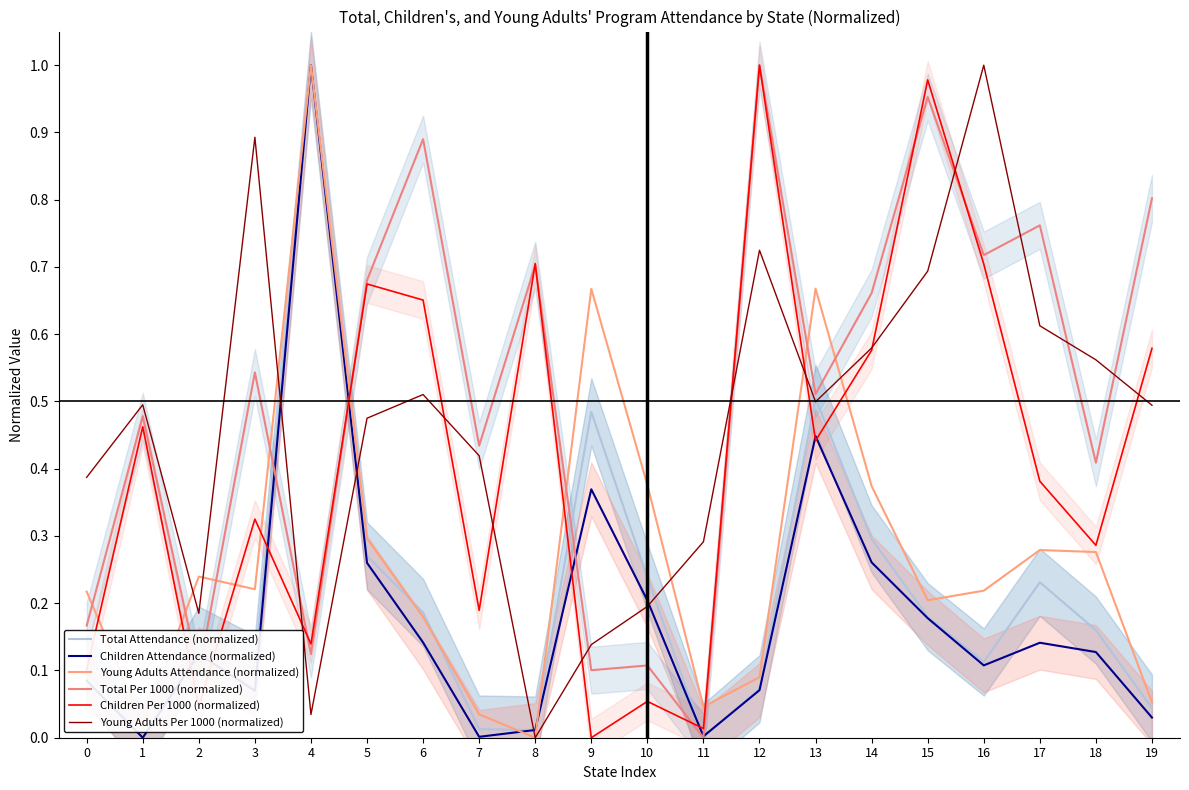

What is the spread (max minus min) of values at 10?

0.3